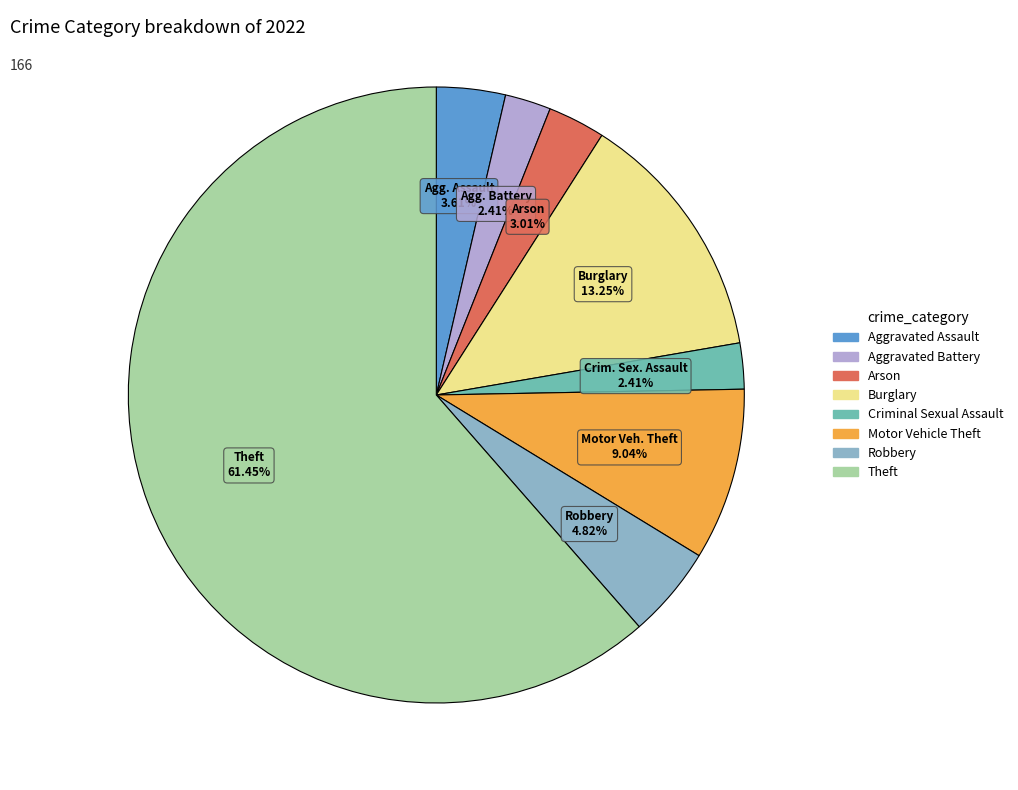

To the nearest percent, what is the average slice percentage?

12%